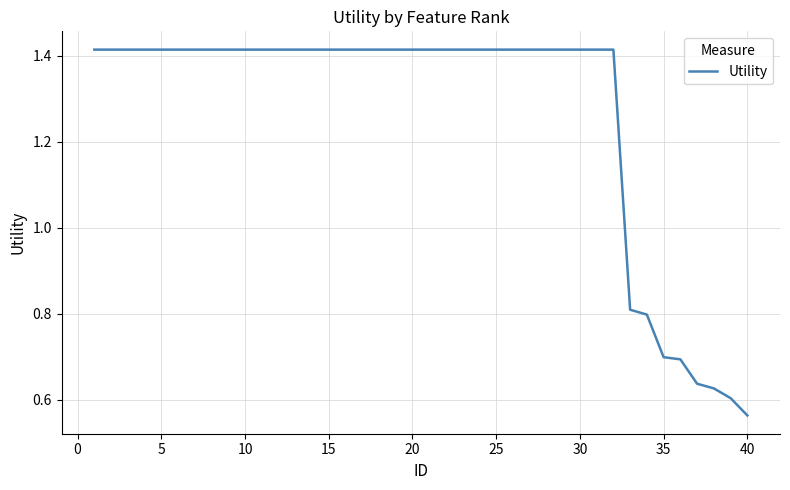

What is the value of the 31st point from the left?

1.4